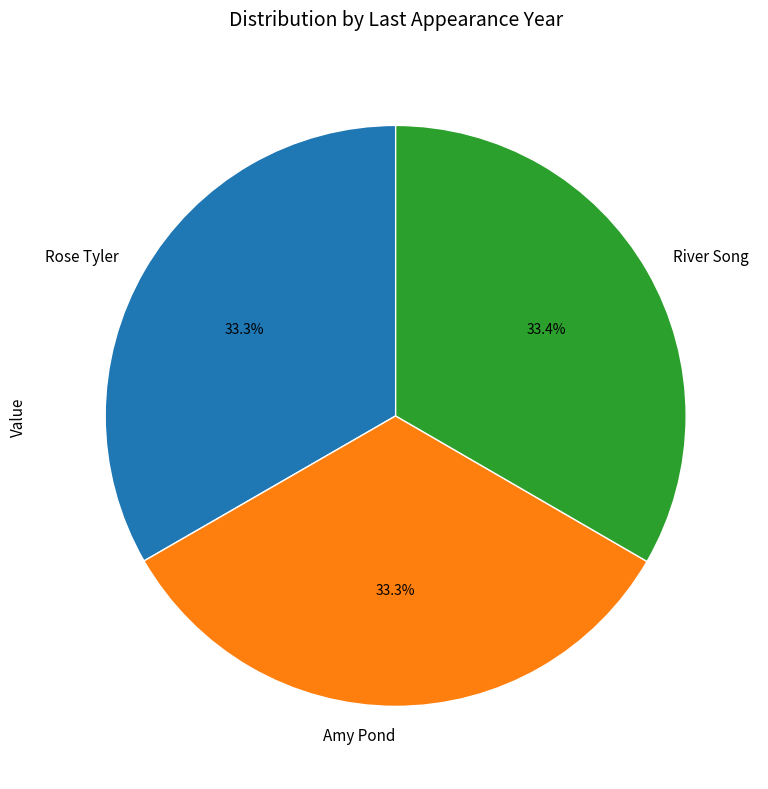

Approximately how many times larger is the value at Amy Pond compared to River Song?

1.0